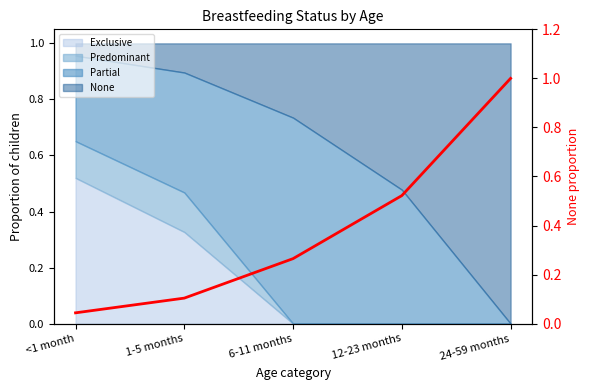

What is the sum of the values at 24-59 months and 6-11 months?

1.3